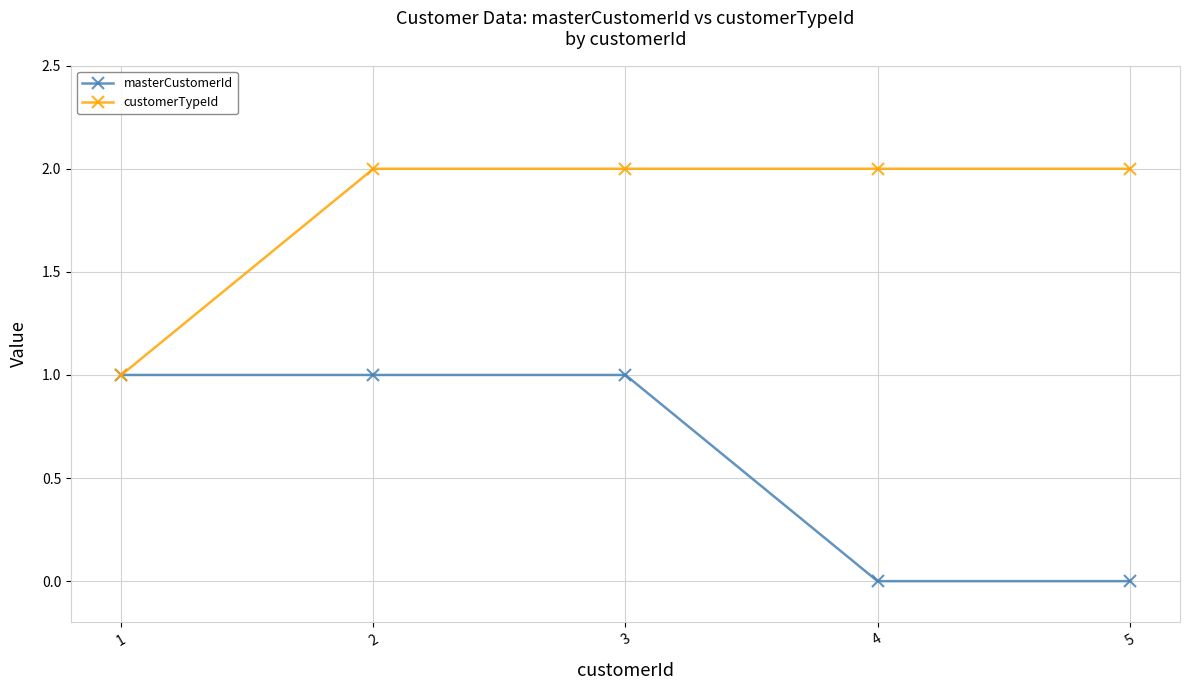

Rank the series by their average value, from highest to lowest.

customerTypeId, masterCustomerId